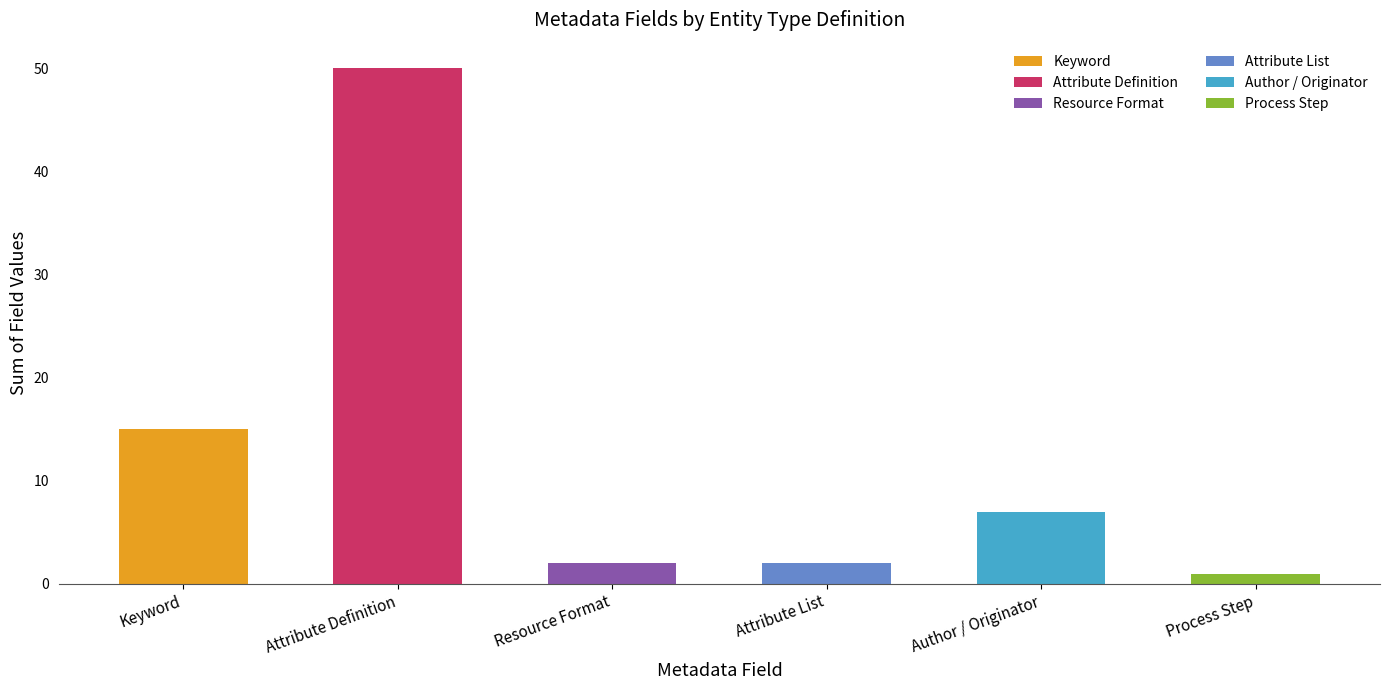

What is the ratio of the value at Keyword to the value at Attribute List?

7.5